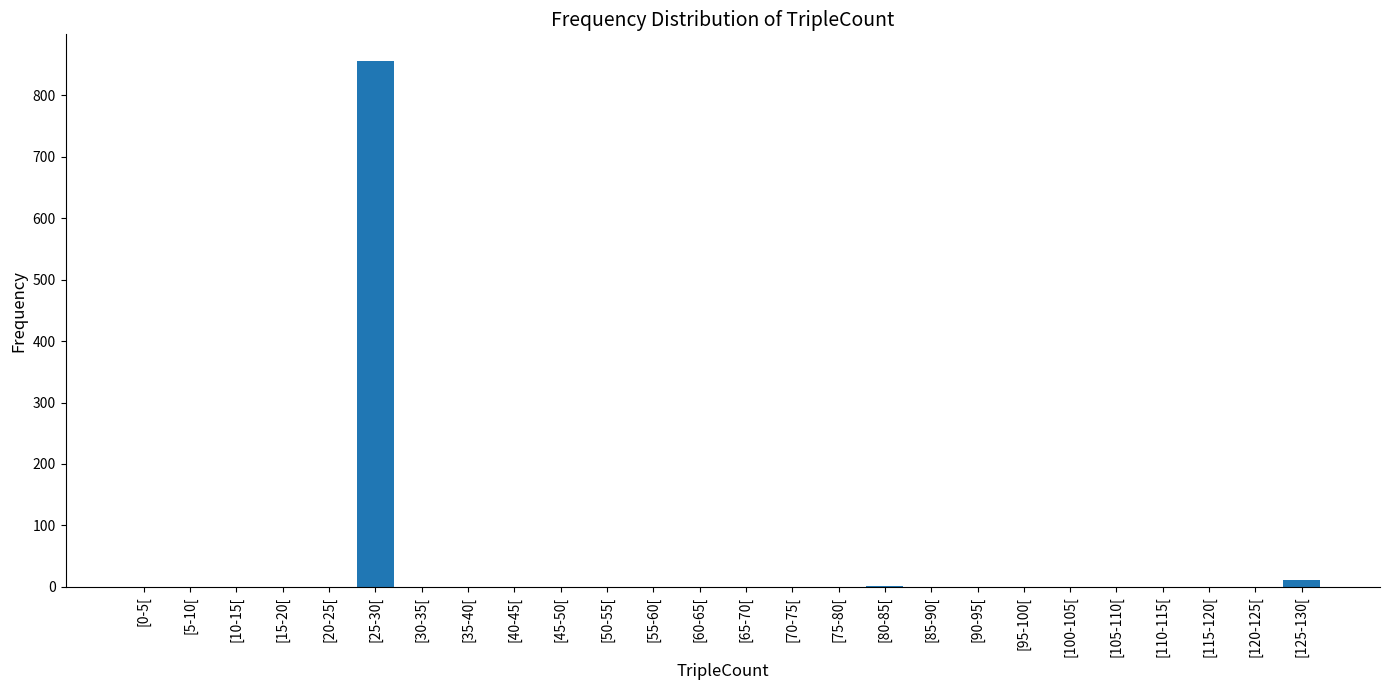

What is the greatest value displayed?

856